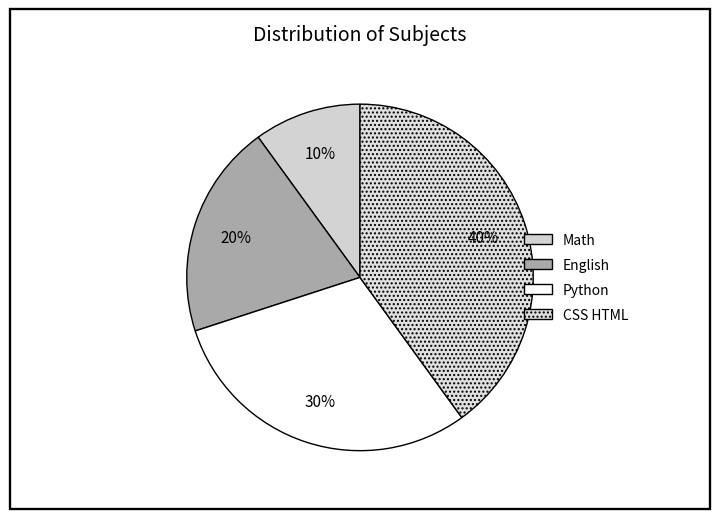

Which slice is the largest?

CSS HTML